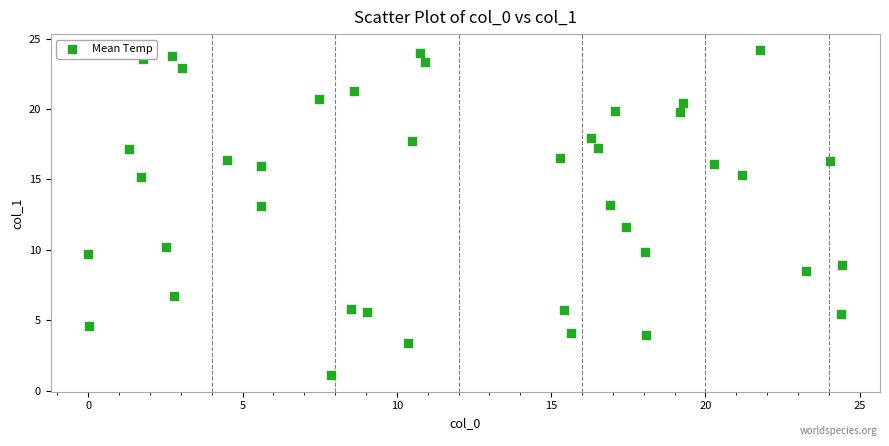

What is the range of X values (max minus min)?

24.4